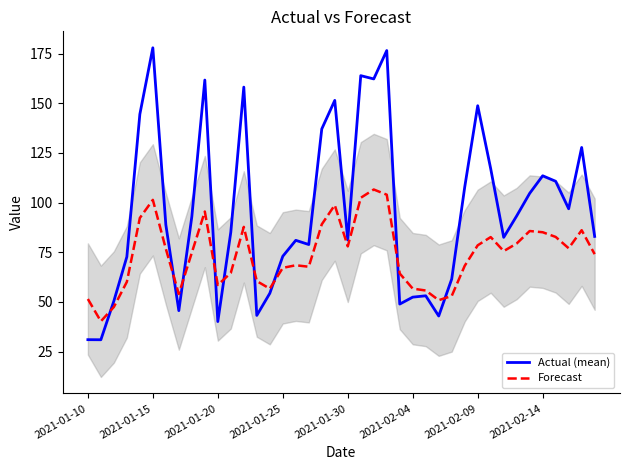

What is the highest value of the Forecast series?

106.6